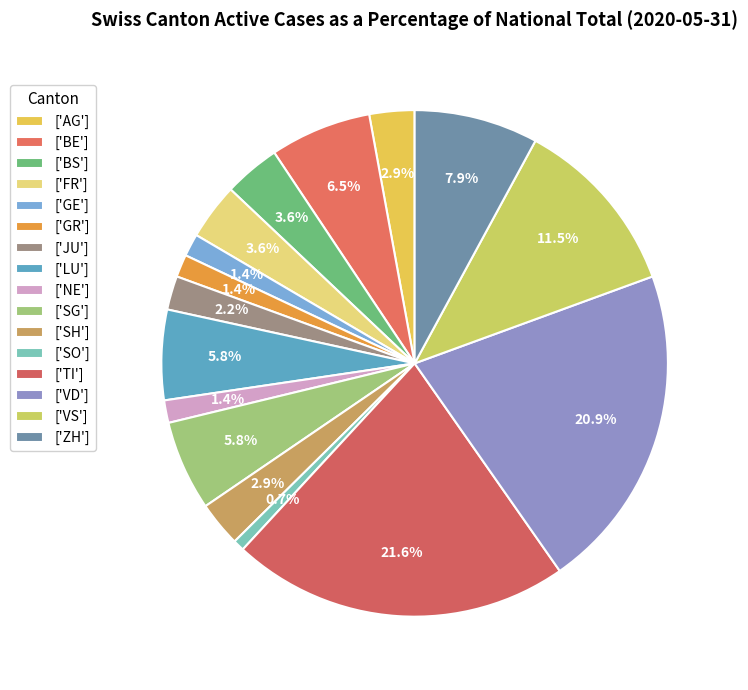

How many slices are in this pie chart?

16